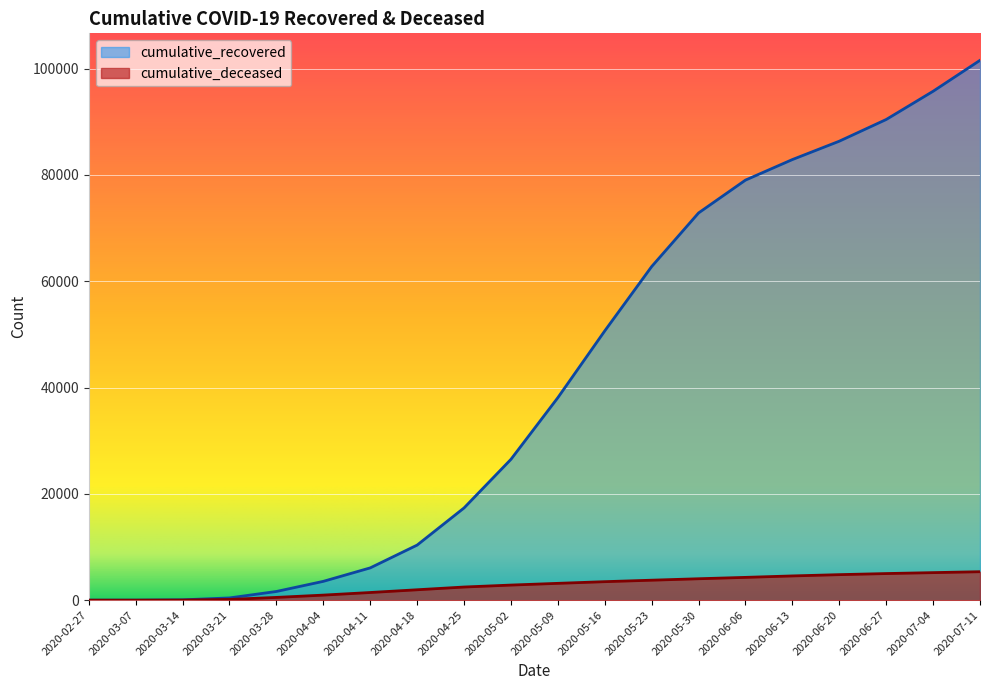

List the series in order of their overall mean, lowest first.

cumulative_deceased, cumulative_recovered